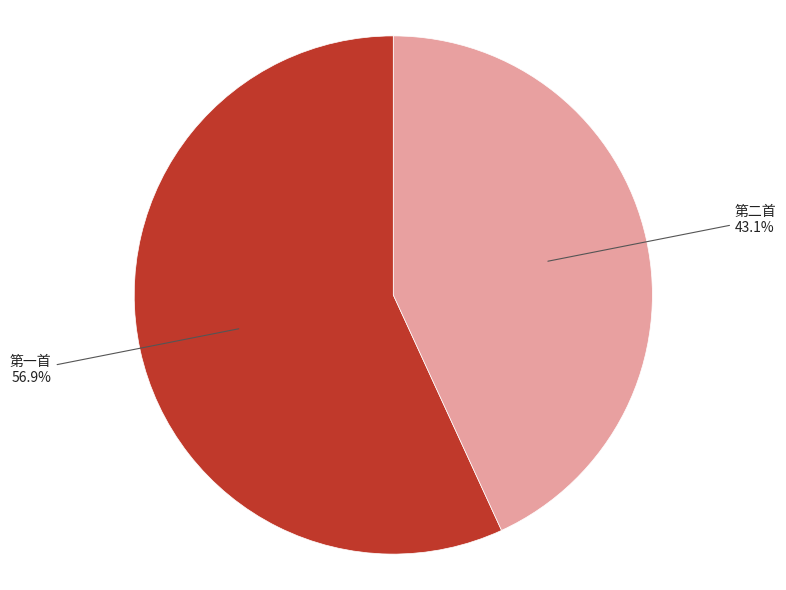

Is there any slice that represents more than half of the pie?

Yes